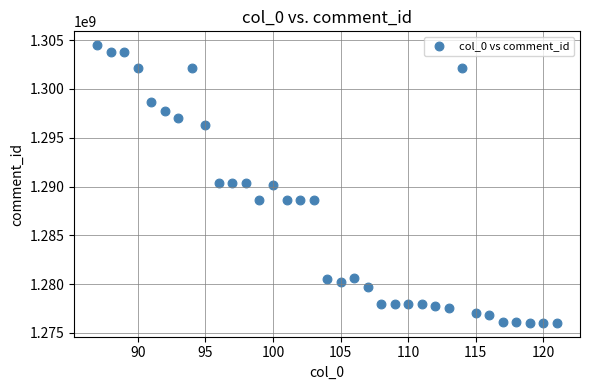

What is the range of Y values (max minus min)?

28463624